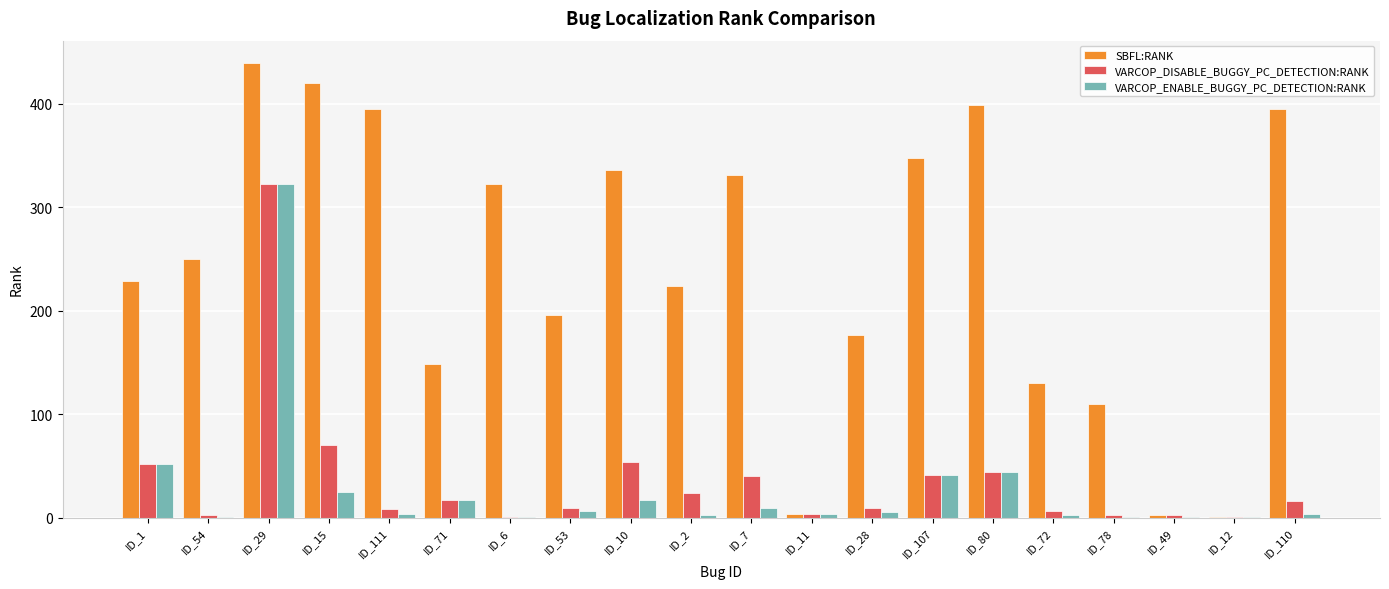

What is the maximum value shown in the chart?

439